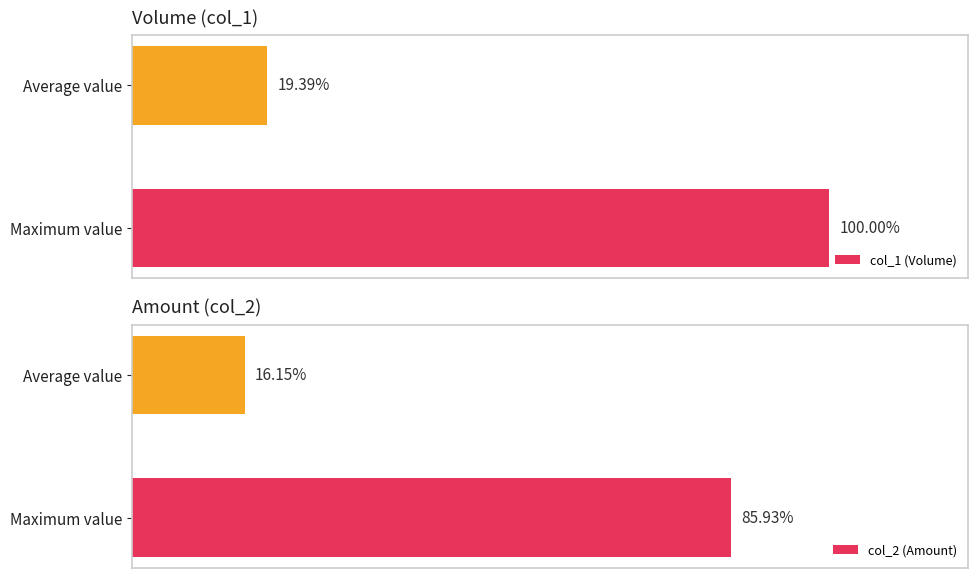

What are all the series names shown in the legend?

col_1 (Volume), col_2 (Amount)